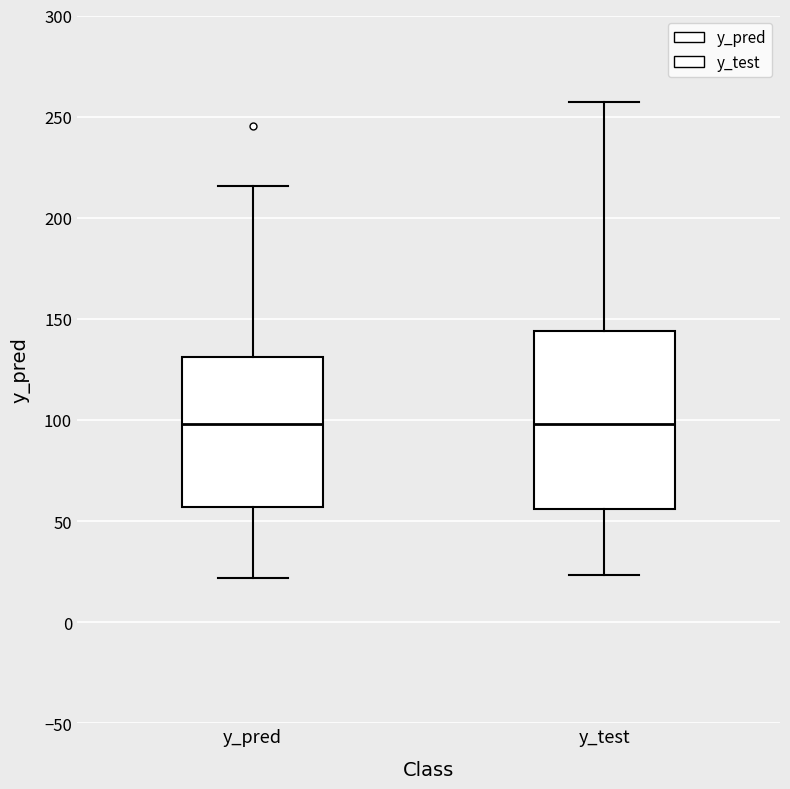

Where is the upper edge of the box for y_test on the y-axis? The values are not printed on the chart, so give them approximately, as read against the axis.

145